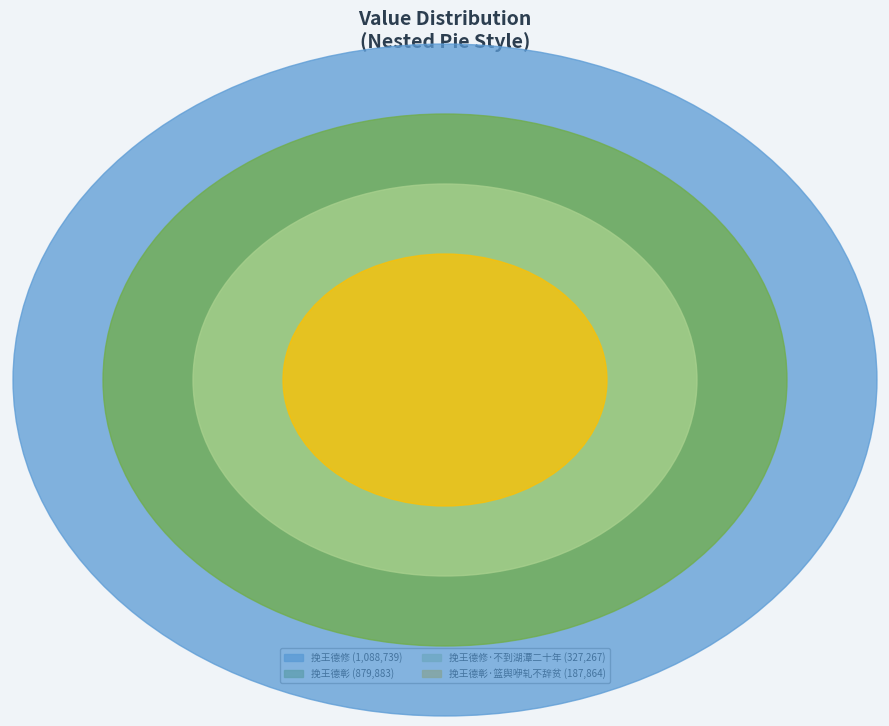

Which category has the smallest portion of the pie?

挽王德彰·篮舆咿轧不辞贫